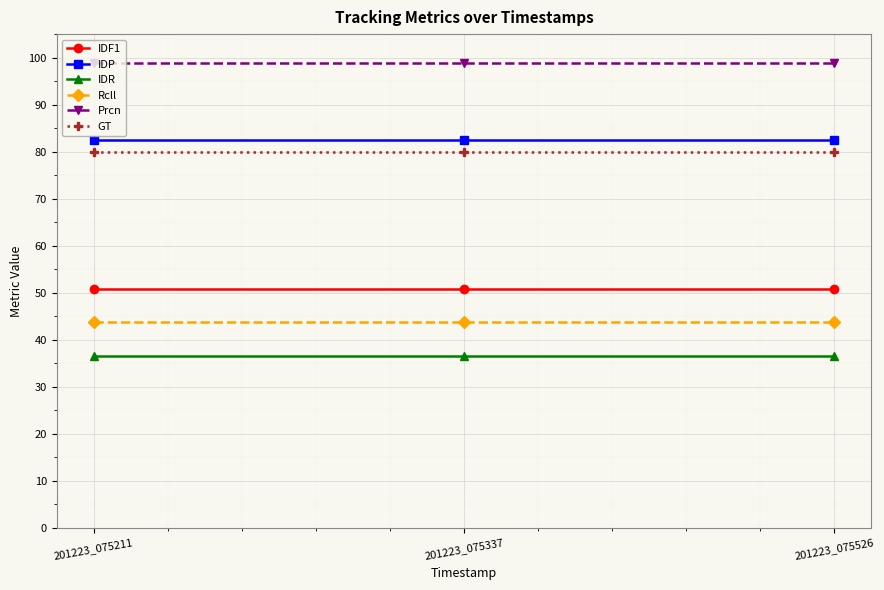

Which series has the largest total across all categories?

Prcn